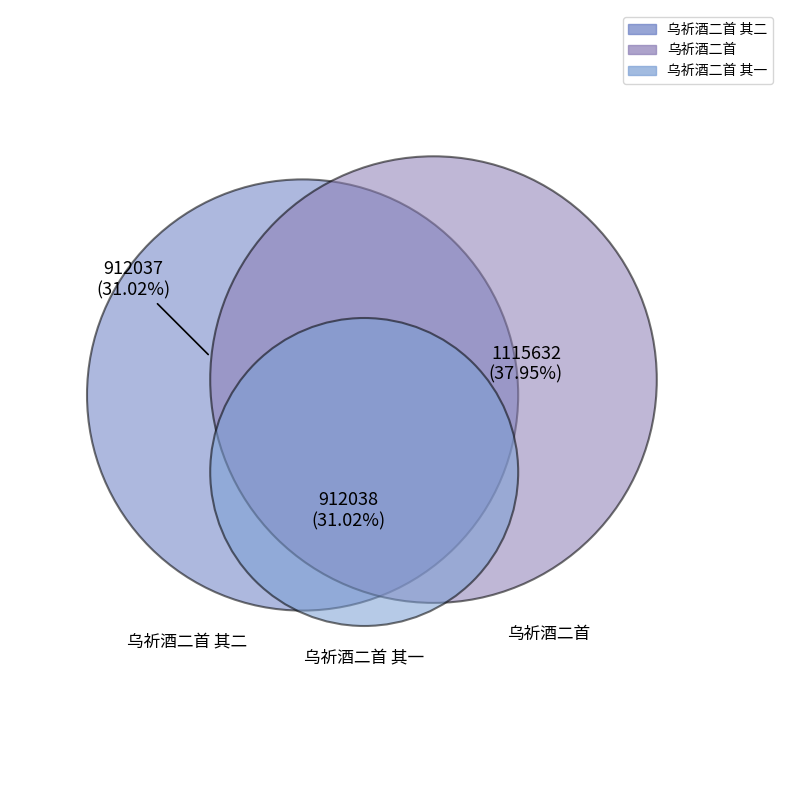

What portion of the pie excludes 乌祈酒二首?

62.0%